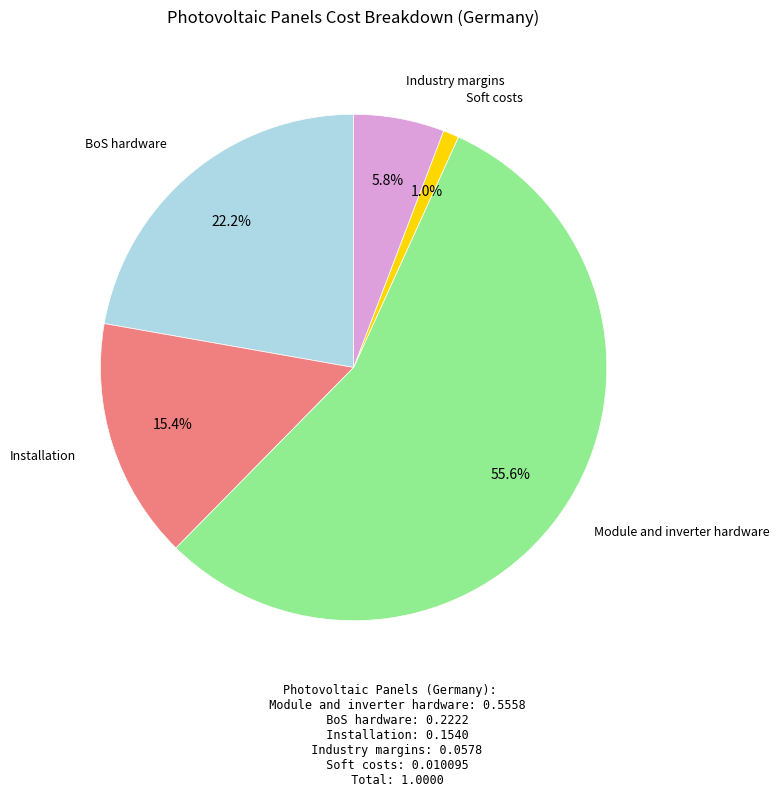

Count the number of slices in the pie.

5